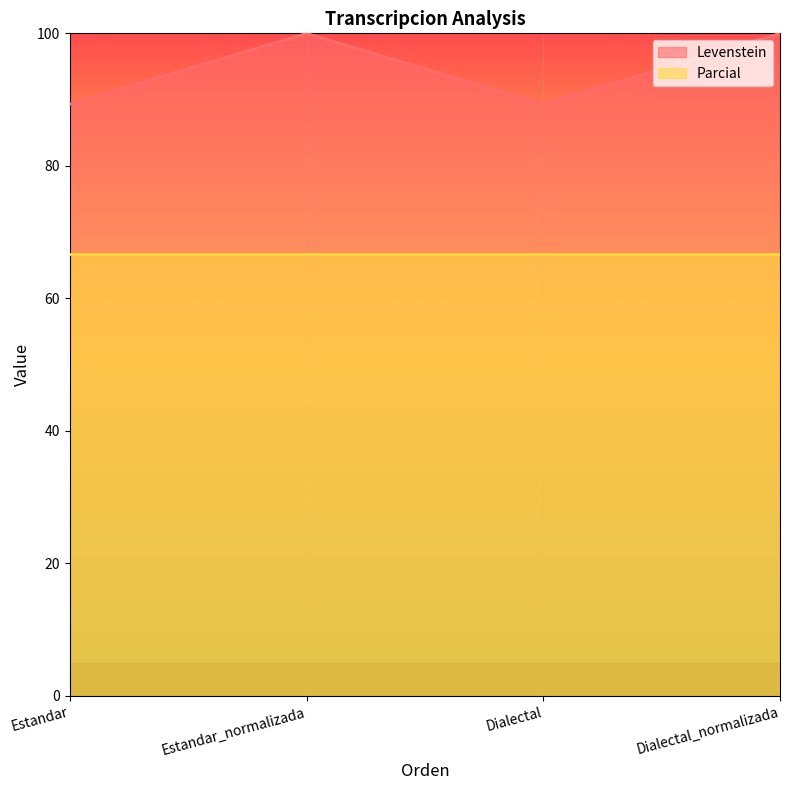

At which category does the chart reach its minimum across all series?

Estandar